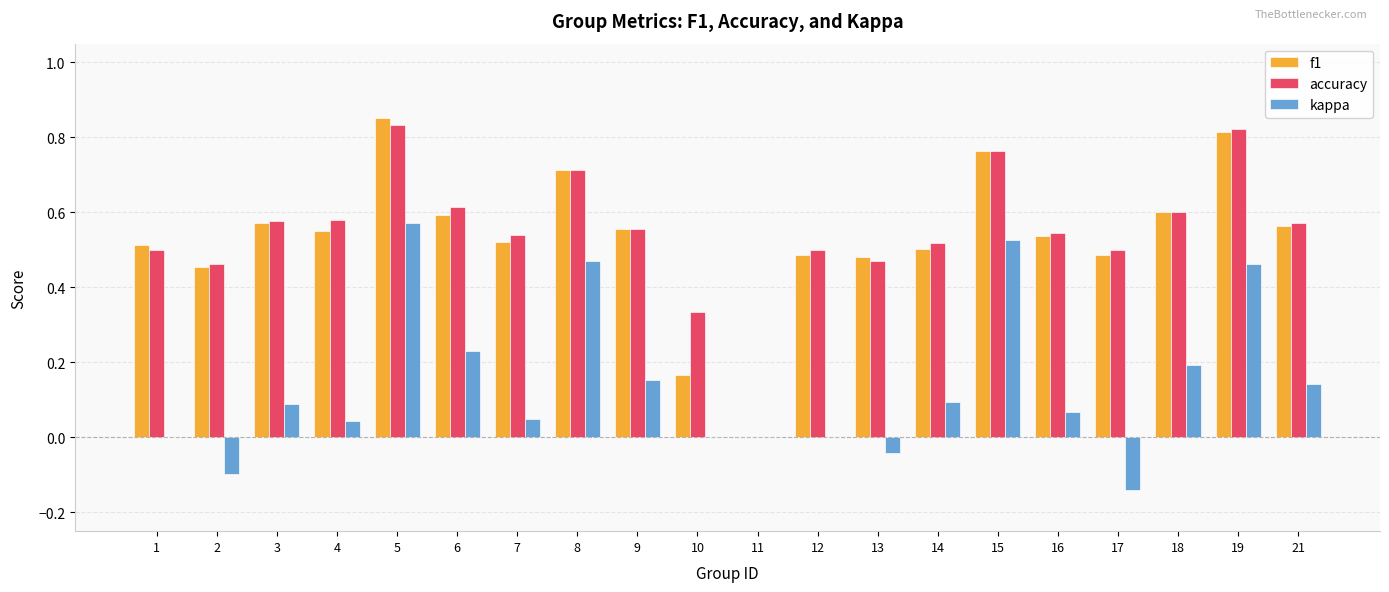

At which category is the sum across all series the highest?

5